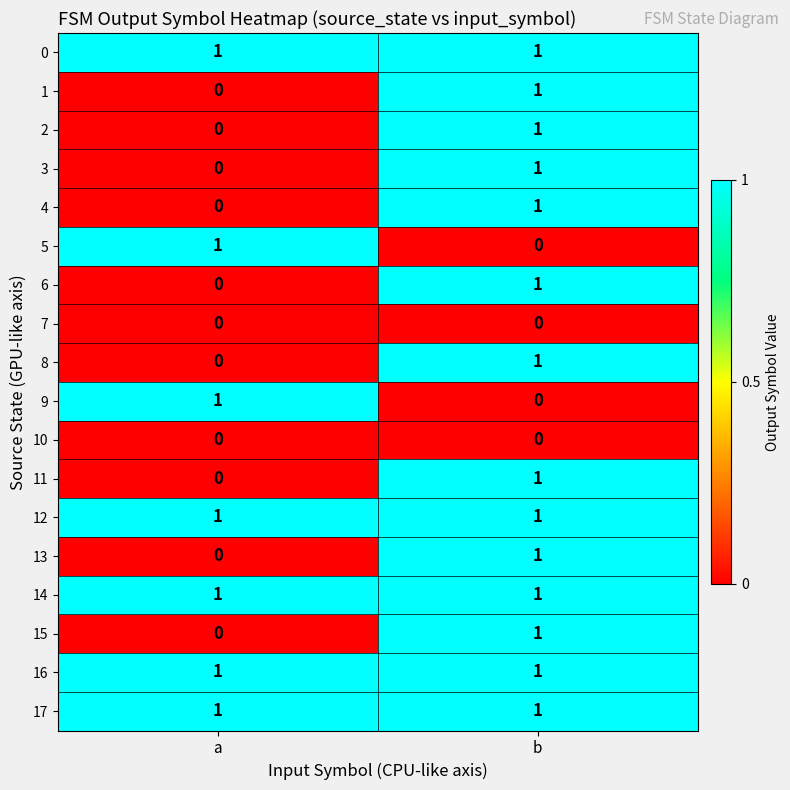

True or false: 2 has a value of 0 at b.

False